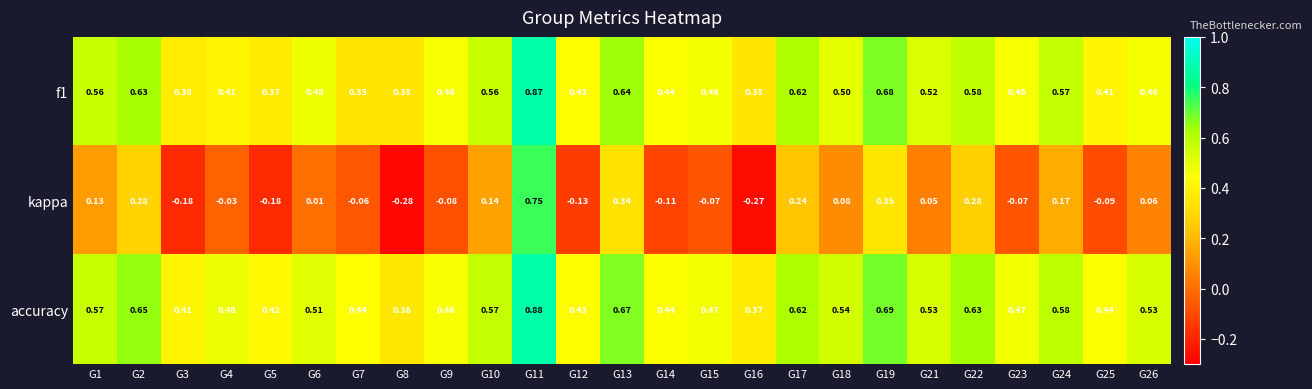

At how many categories does at least one series exceed 0?

25